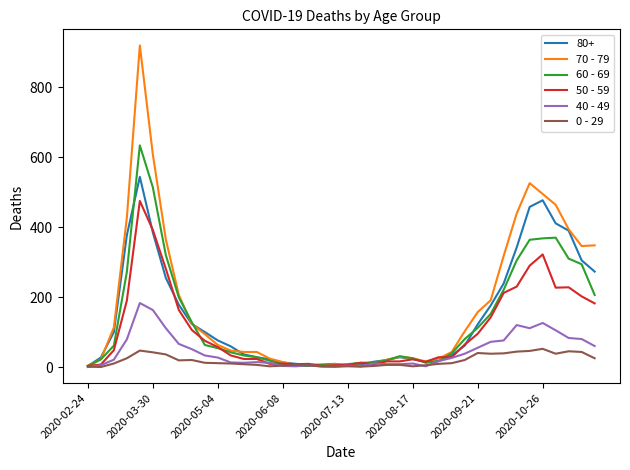

Which series has the largest range (max minus min)?

70 - 79